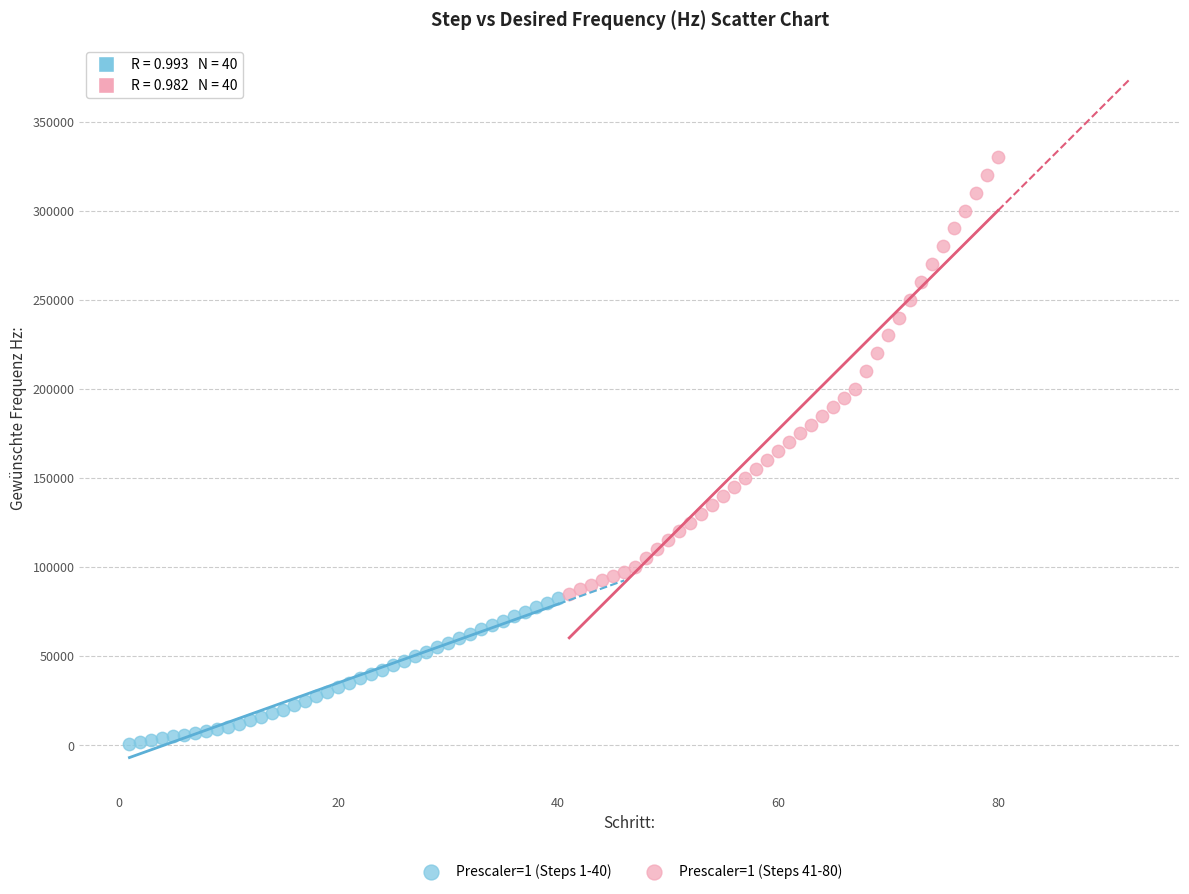

Which series contains the lowest Y value?

Prescaler=1 (Steps 1-40)